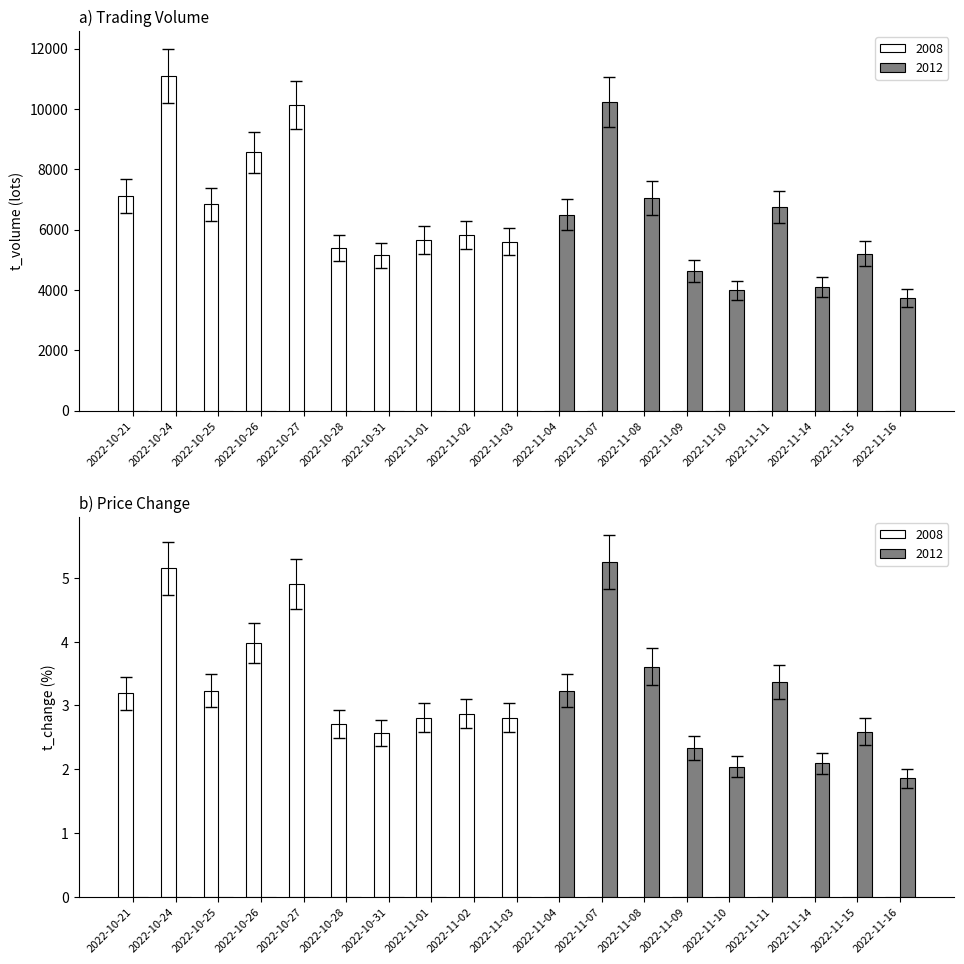

What position from the right is 2022-11-10?

5